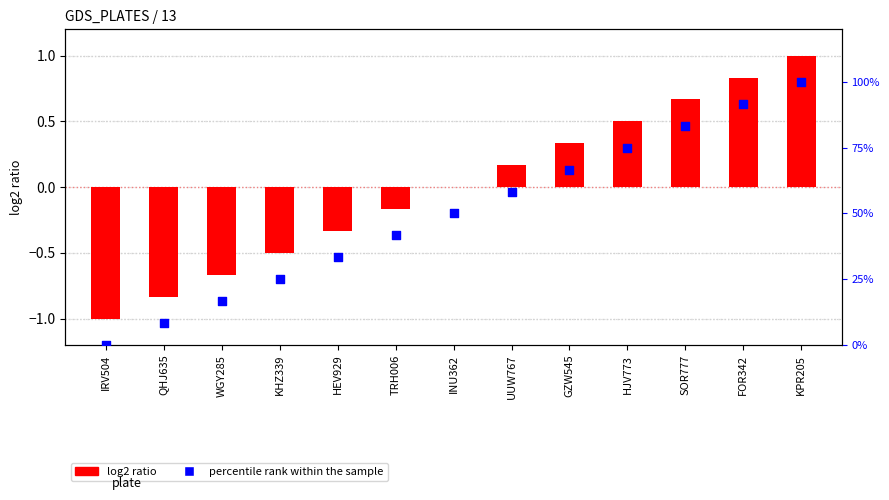

What is the total value across all series at WGY285?

16.0